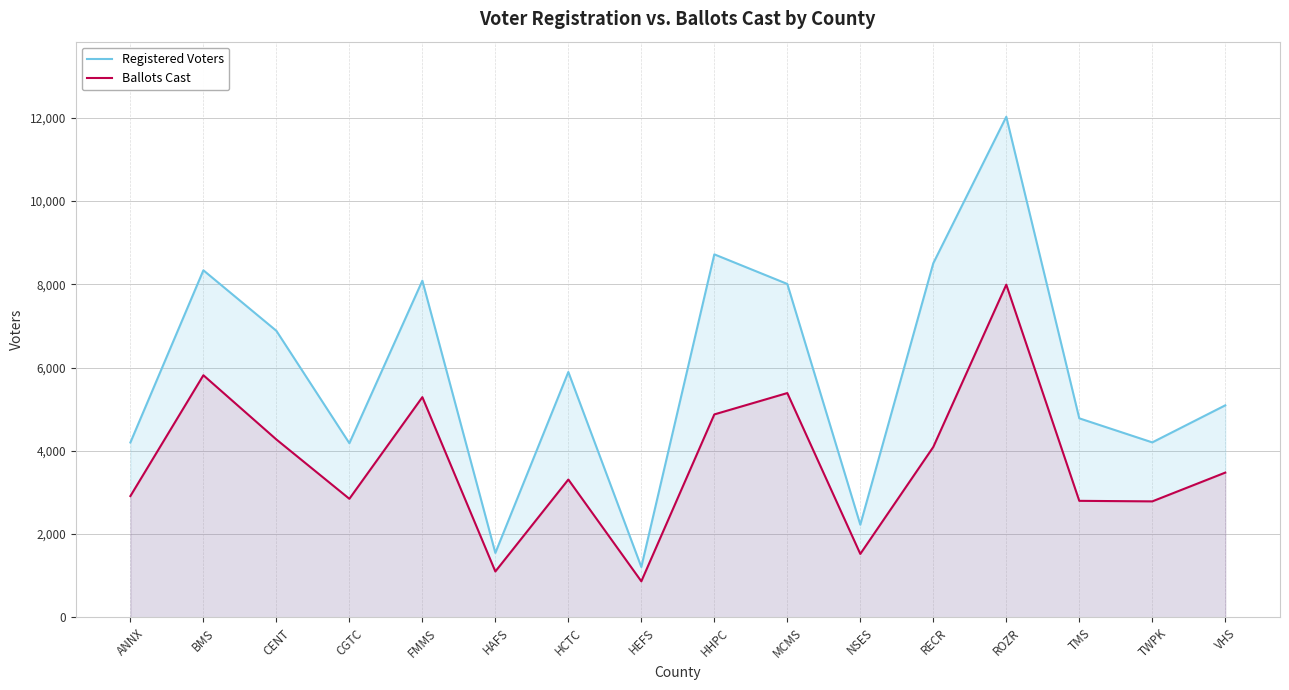

True or false: Registered Voters has a value of 7231 at VHS.

False